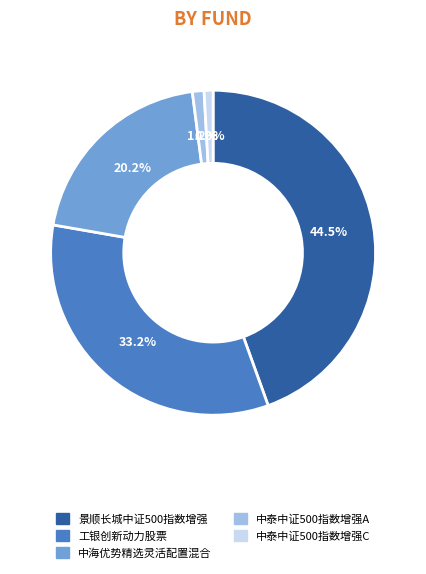

Count the number of slices in the pie.

5